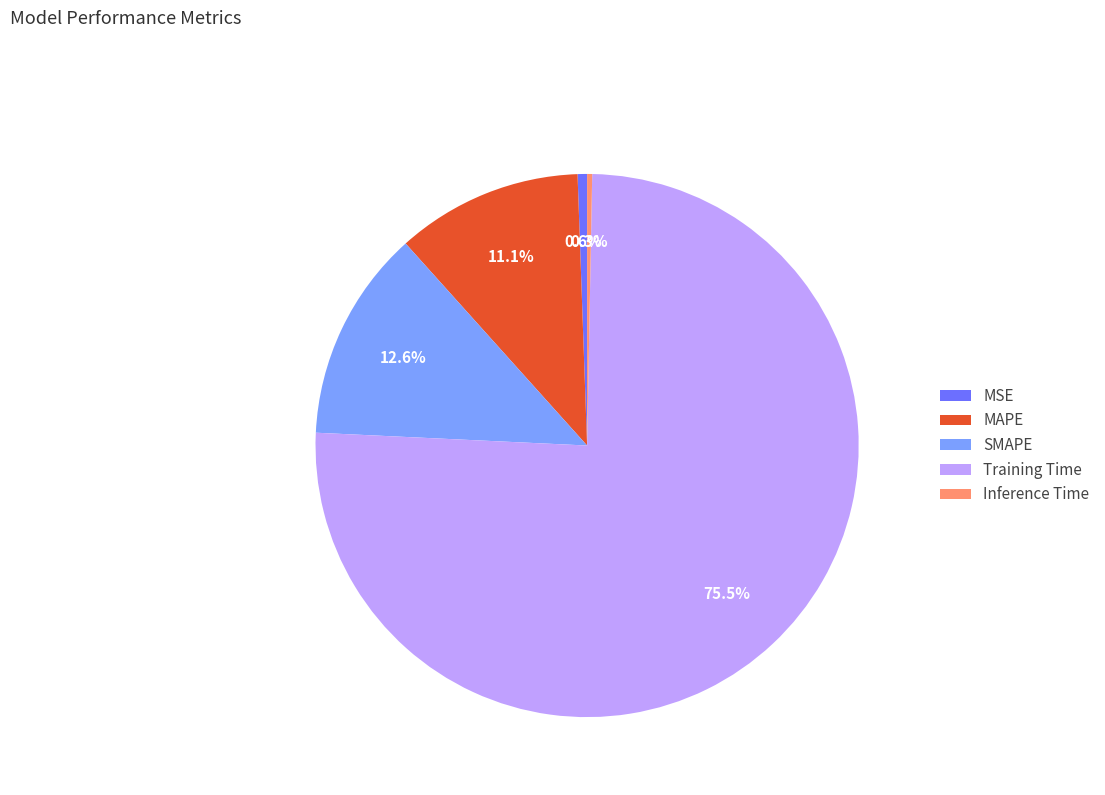

To the nearest percent, what percentage of the pie is SMAPE?

13%